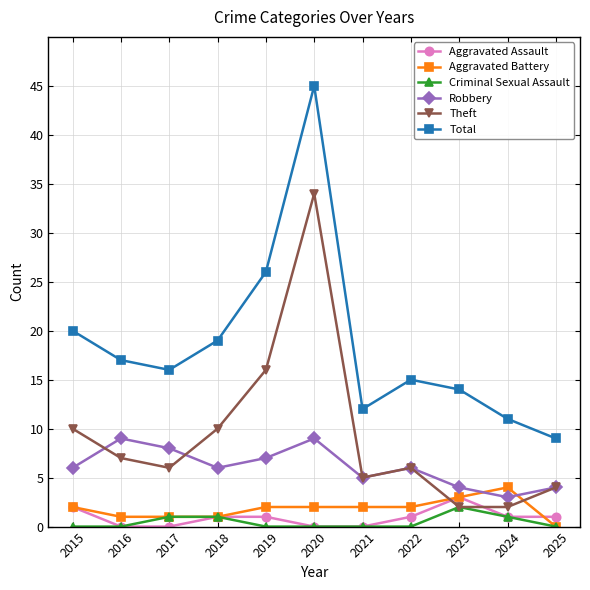

Is it true that Robbery equals 2 at 2022?

False